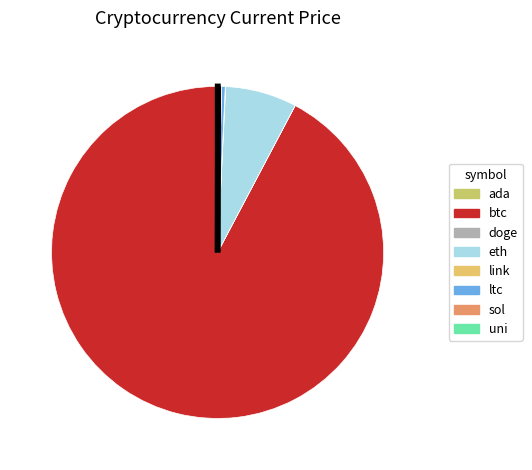

Is it true that uni is 0% of the pie?

True